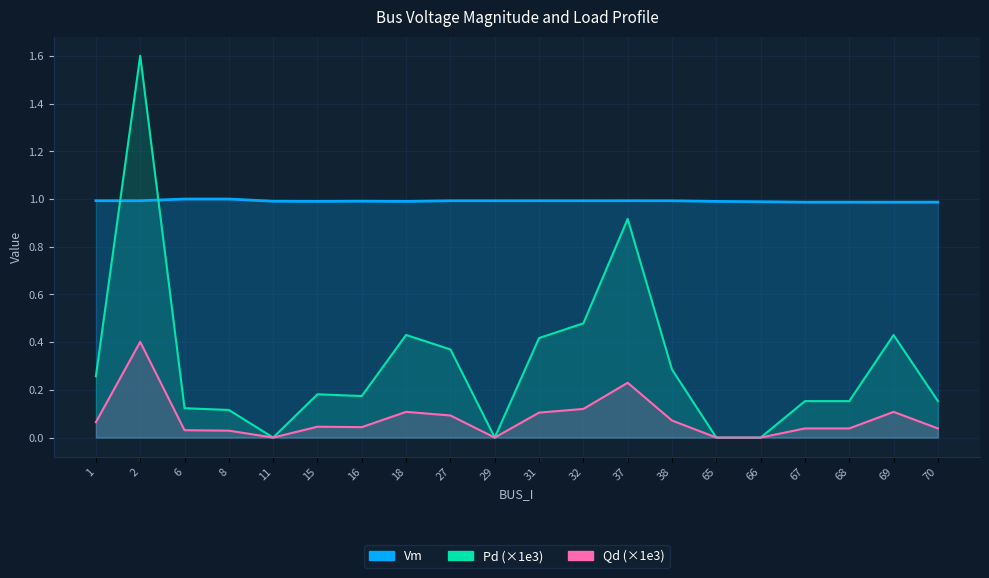

Which series ends up on top after the final intersection of Vm and Pd?

Vm